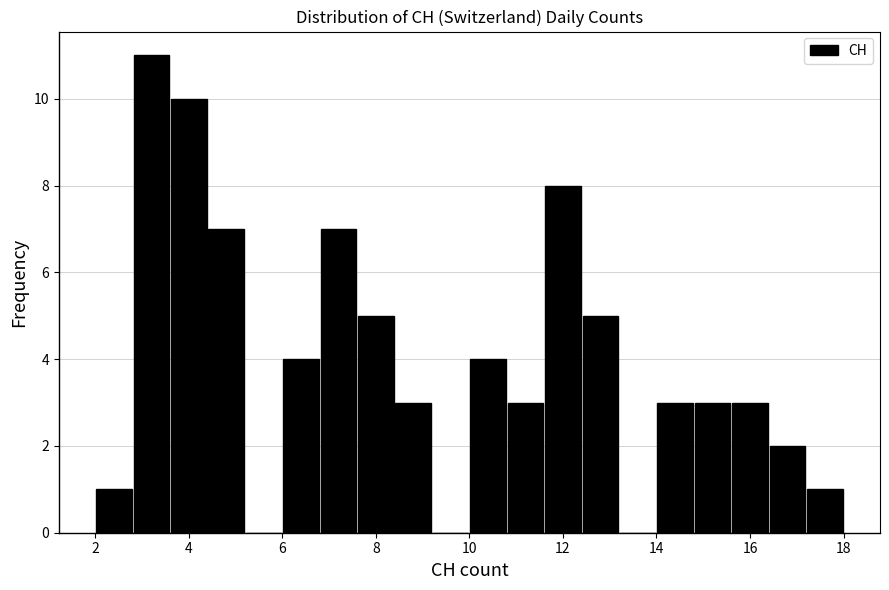

Reading left to right, transcribe this chart: for each bar, give the range it covers on the x-axis and its height. The values are not printed on the chart, so give them approximately, as read against the axis.

2.0 to 2.8: 1
2.8 to 3.6: 11
3.6 to 4.4: 10
4.4 to 5.2: 7
5.2 to 6.0: 0
6.0 to 6.8: 4
6.8 to 7.6: 7
7.6 to 8.4: 5
8.4 to 9.2: 3
9.2 to 10.0: 0
10.0 to 10.8: 4
10.8 to 11.6: 3
11.6 to 12.4: 8
12.4 to 13.2: 5
13.2 to 14.0: 0
14.0 to 14.8: 3
14.8 to 15.6: 3
15.6 to 16.4: 3
16.4 to 17.2: 2
17.2 to 18.0: 1